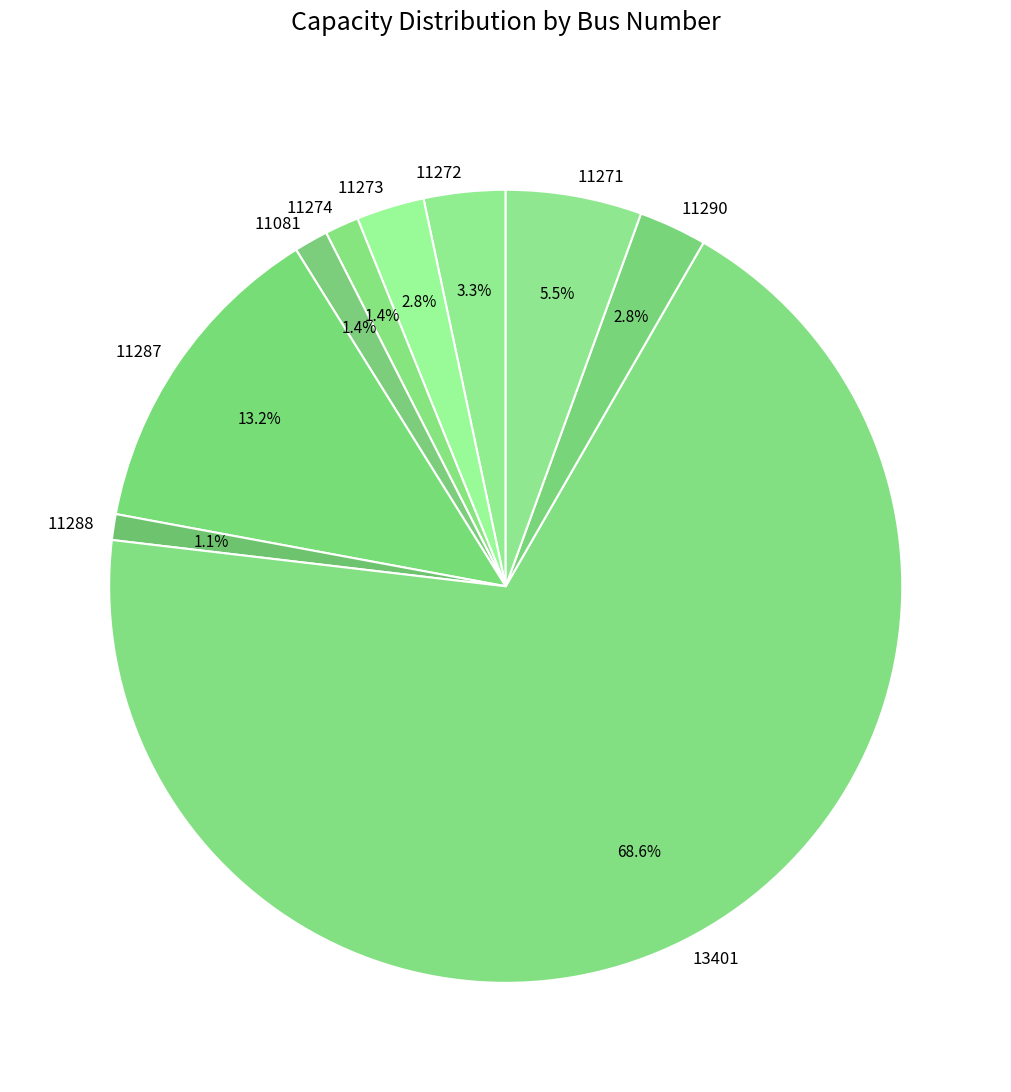

Combined, what portion of the pie is 11288 and 11287?

14.3%